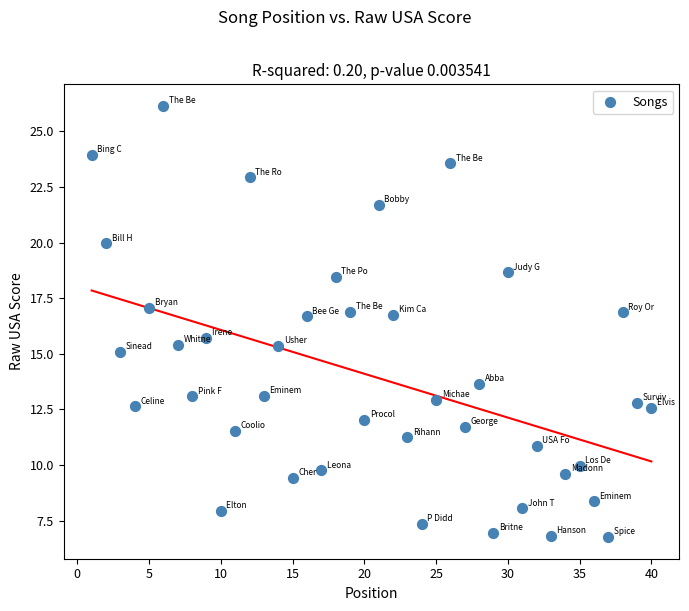

What is the range of X values (max minus min)?

39.0